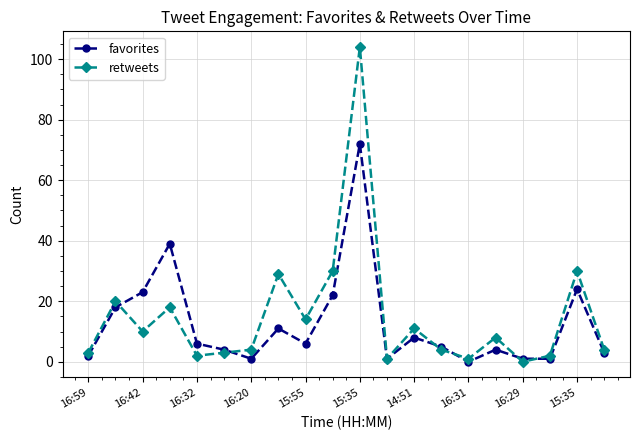

What is the greatest value displayed?

104